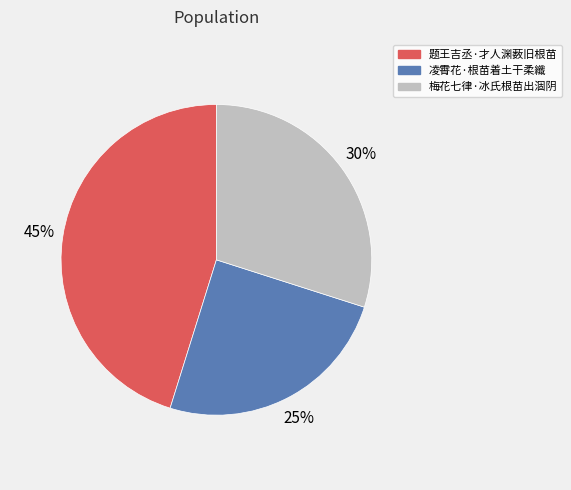

What percentage is the 凌霄花·根苗着土干柔纖 slice, to the nearest percent?

25%